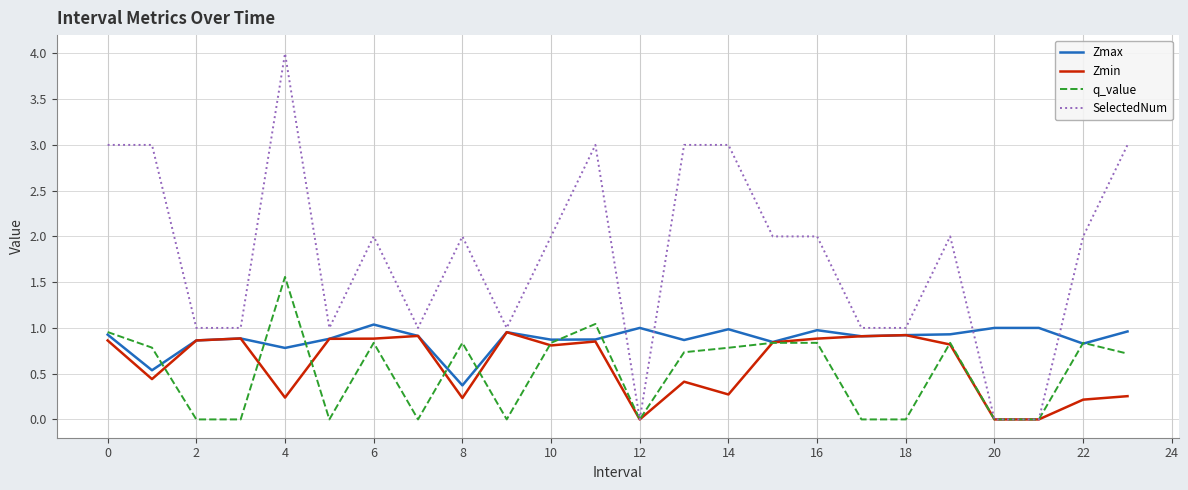

Which series has the largest total across all categories?

SelectedNum